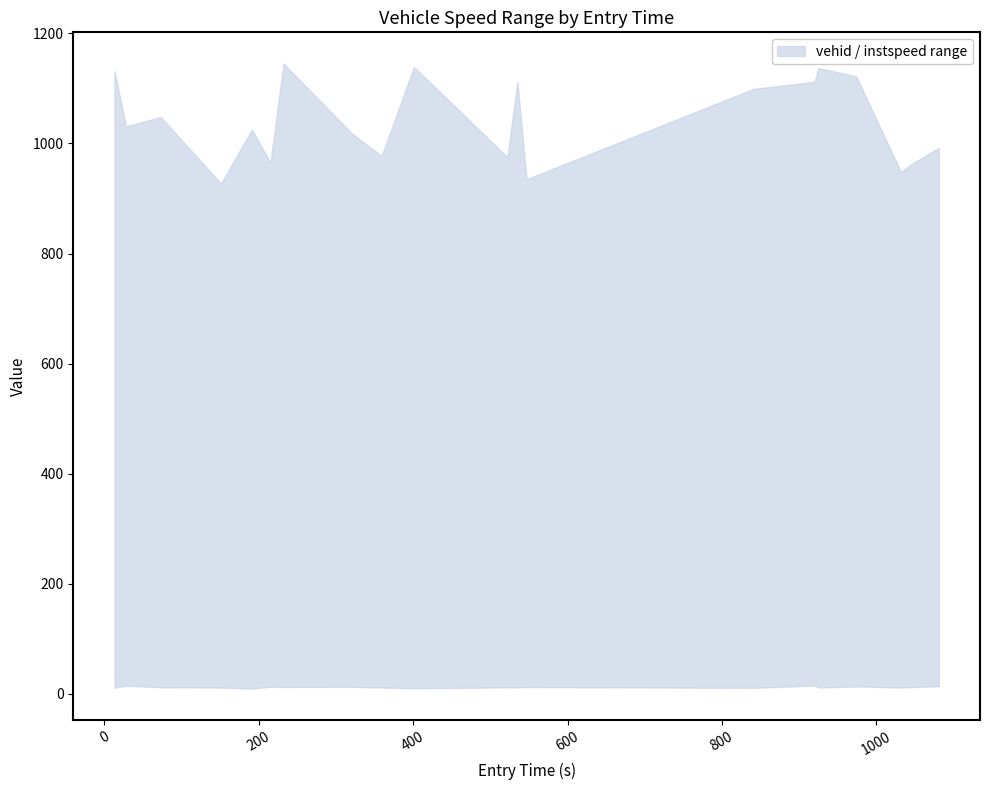

At which category is the sum across all series the highest?

232